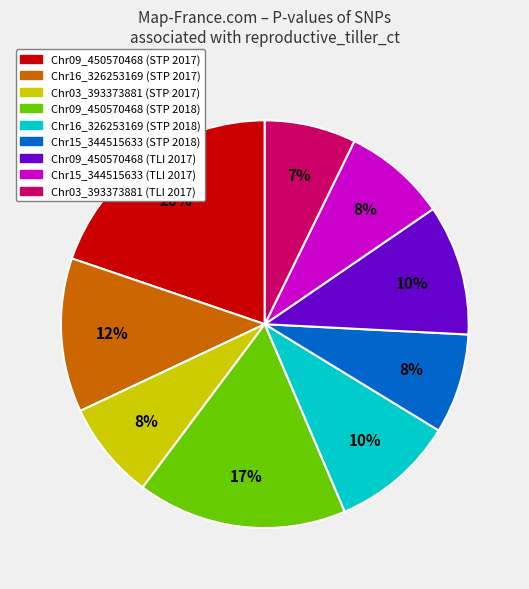

To the nearest percent, what is the difference between the Chr15_344515633 (TLI 2017) and Chr16_326253169 (STP 2017) slice percentages?

4%